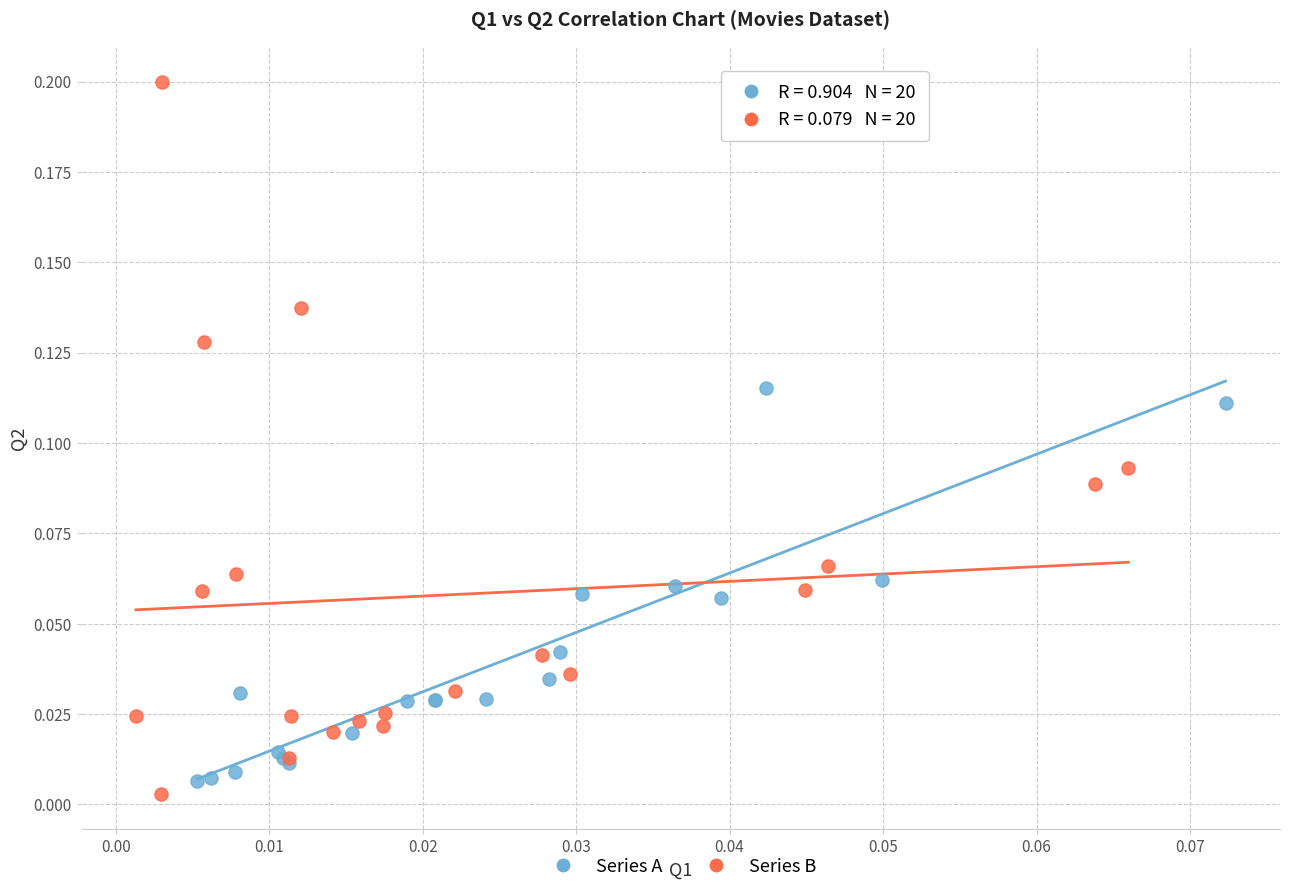

Which series contains the highest Y value?

Series B